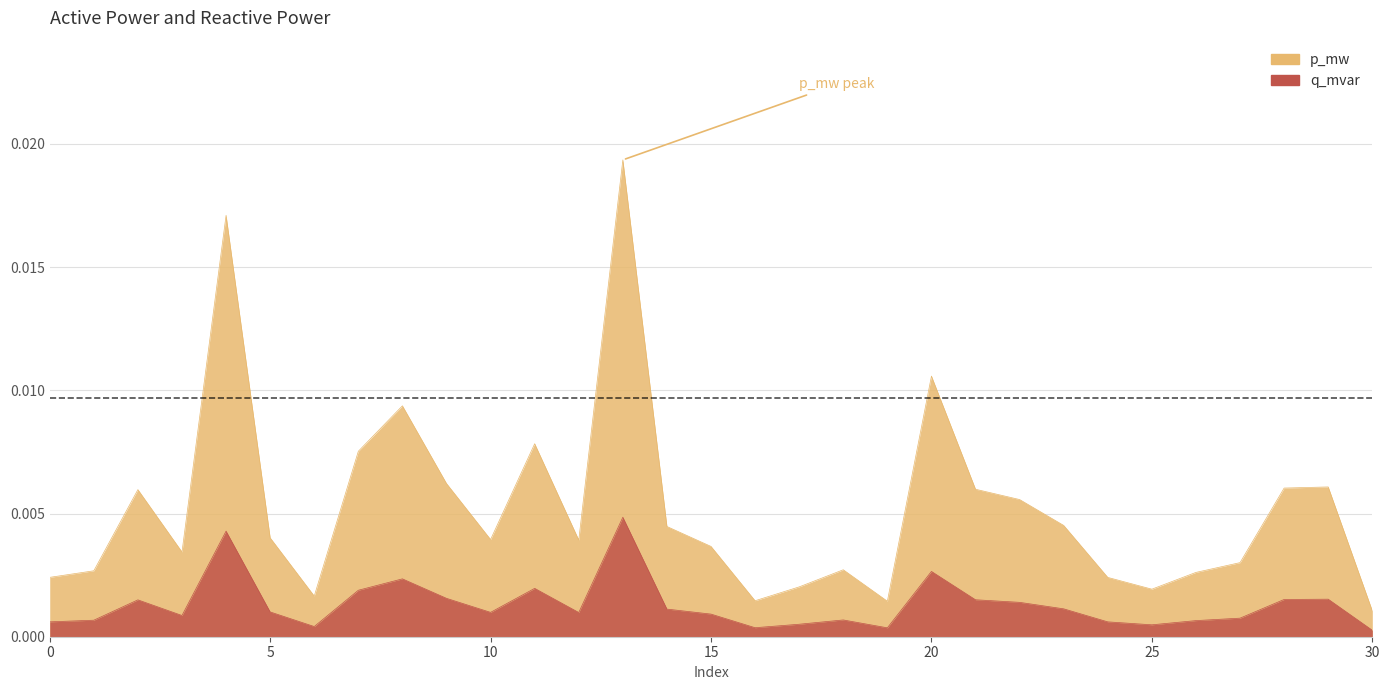

List the labels in order of p_mw value, largest first.

13, 4, 20, 8, 11, 7, 9, 29, 28, 21, 2, 22, 23, 14, 5, 10, 12, 15, 3, 27, 18, 1, 26, 0, 24, 17, 25, 6, 16, 19, 30